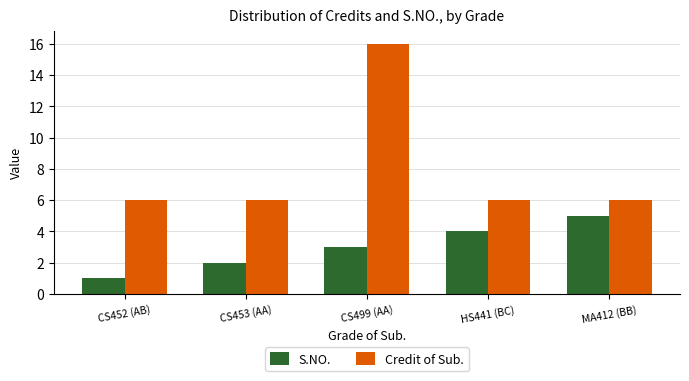

Between HS441 (BC) and MA412 (BB), which series saw the biggest shift?

S.NO.